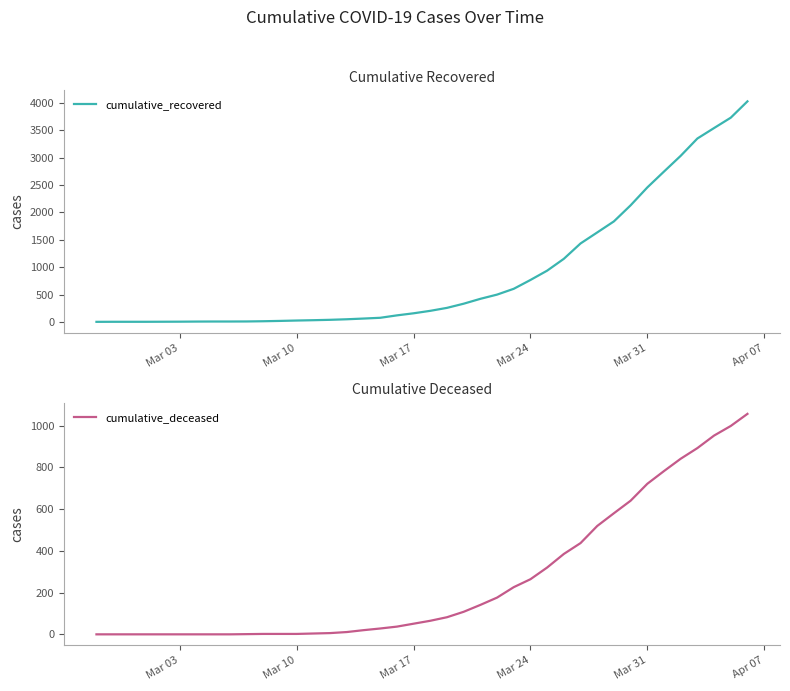

What is the highest value of the cumulative_recovered series?

4026